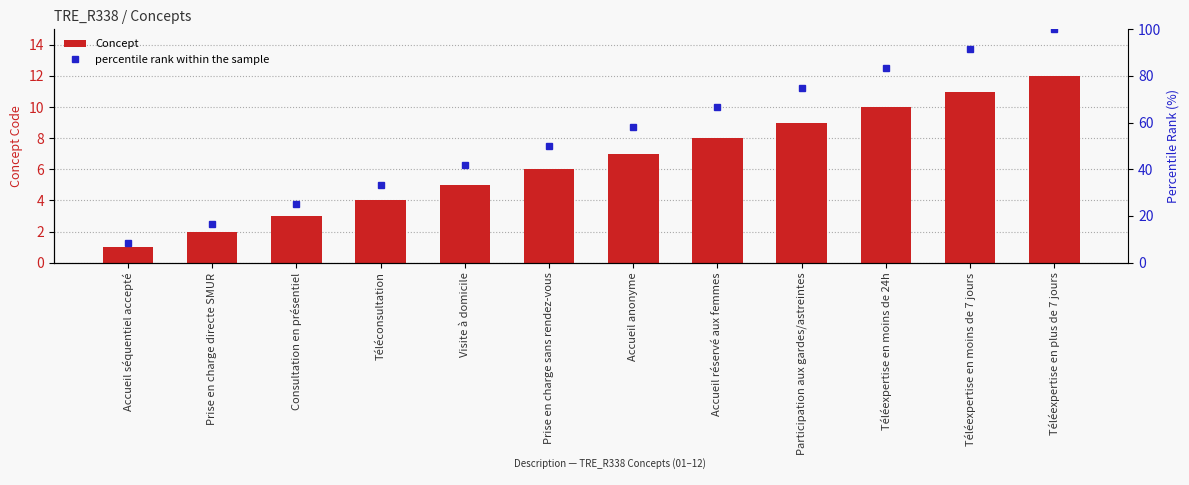

List the series in order of their overall mean, lowest first.

Concept, percentile rank within the sample